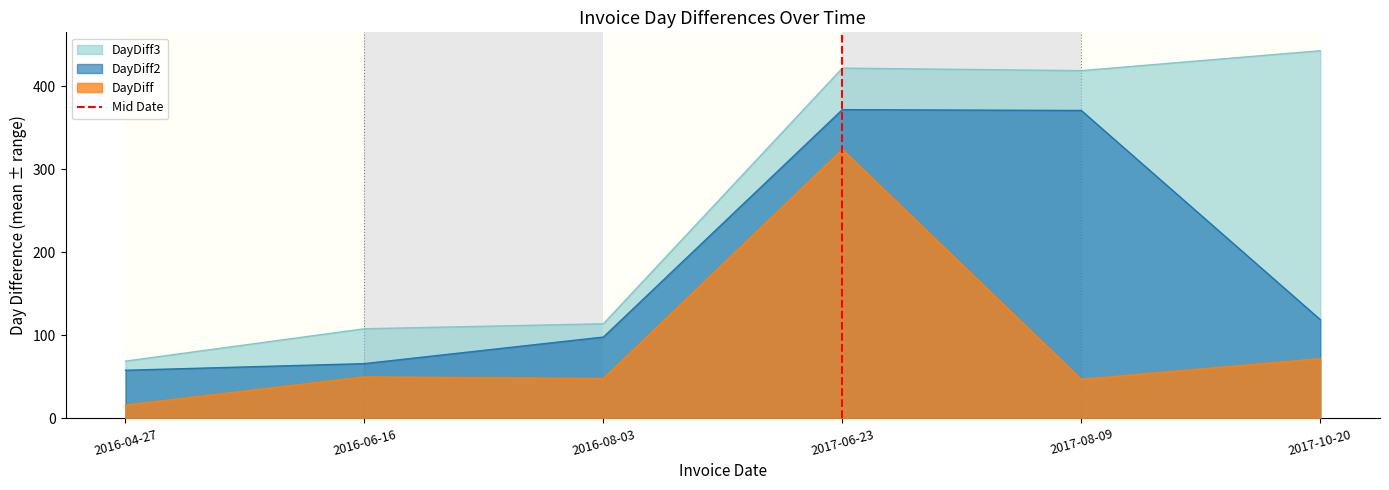

The value of DayDiff3 at 2016-08-03 is 184. True or false?

False